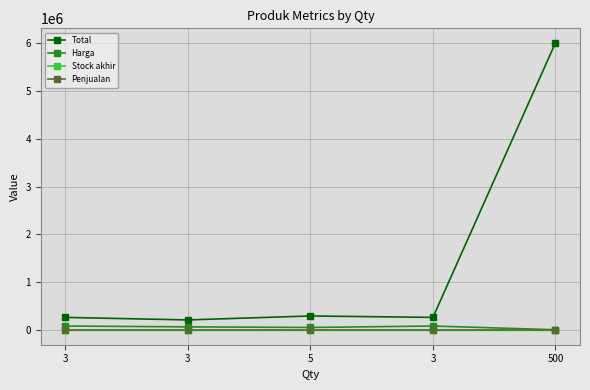

Reading right to left, transcribe all the data shown in this chart.

Total: 6000000	270000	300000	217500	270000
Harga: 12000	90000	60000	72500	90000
Stock akhir: 500	3	5	3	3
Penjualan: 0	0	0	0	0